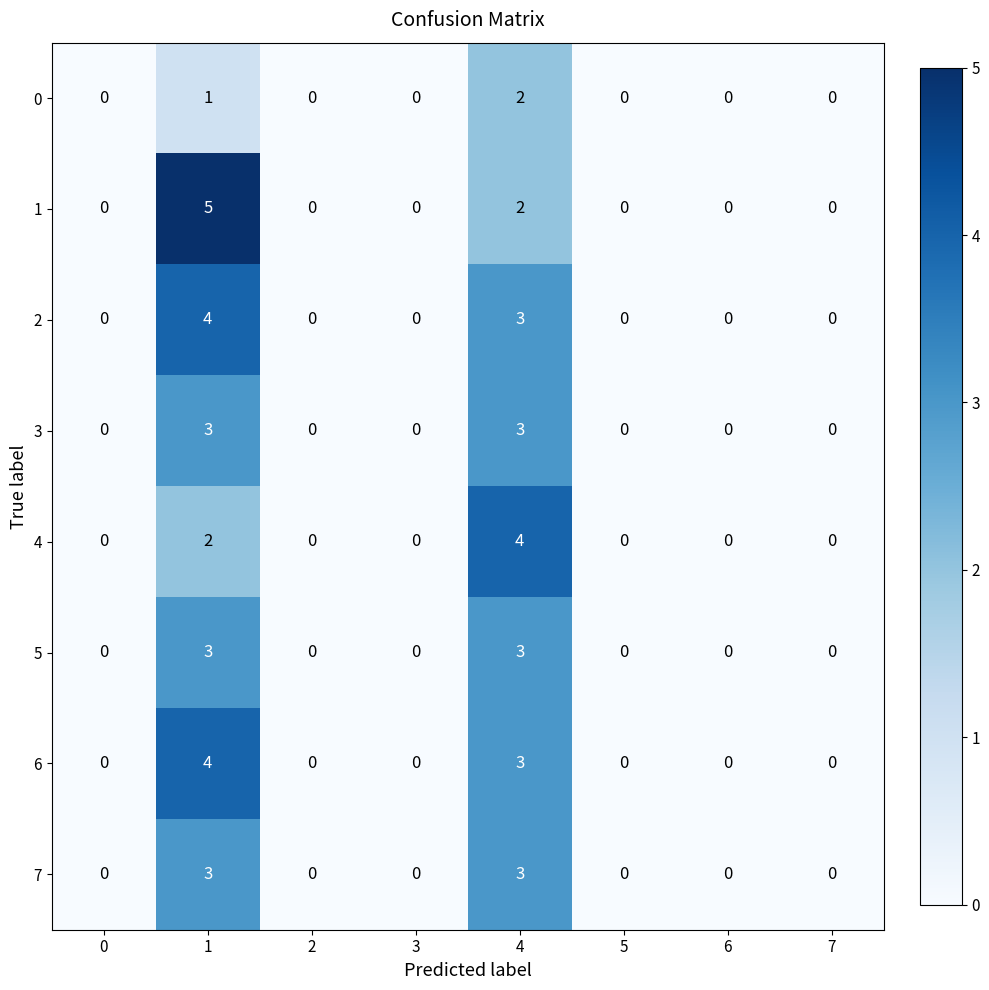

Is the value of 5 at 1 greater than the value of 0 at 2?

Yes